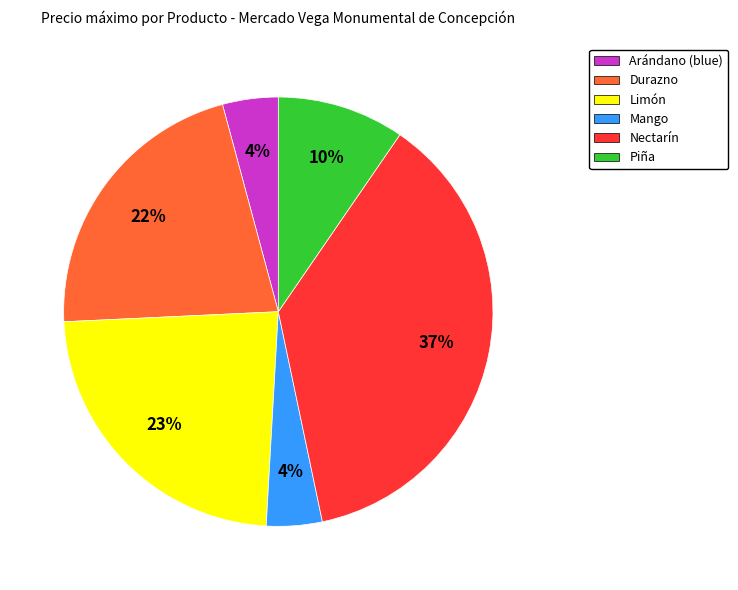

Count the number of slices in the pie.

6